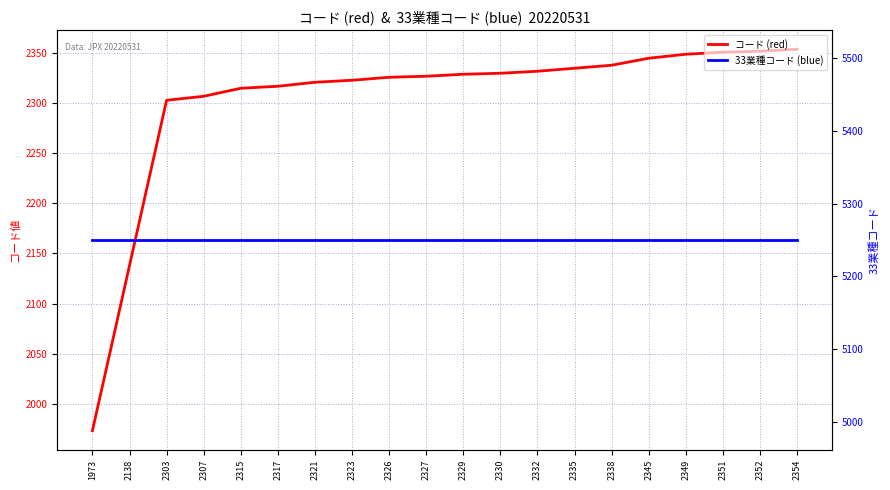

Does the chart display data point markers on the line(s)?

No